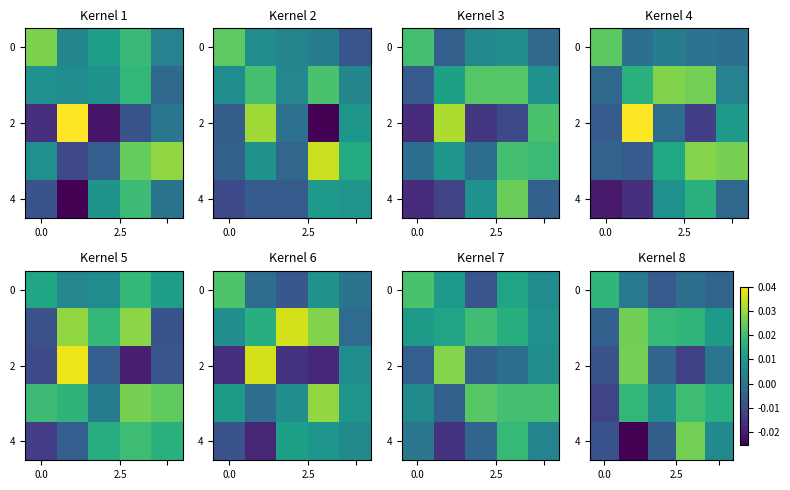

How many distinct data groups are displayed?

5